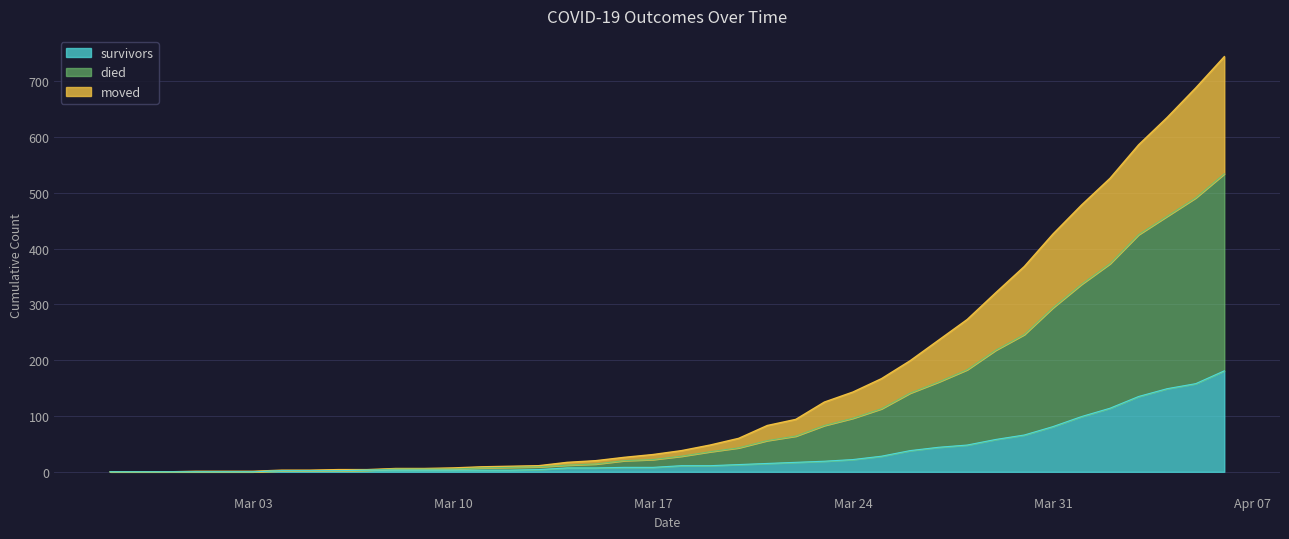

Which category has the lowest value across all series?

2020-02-27